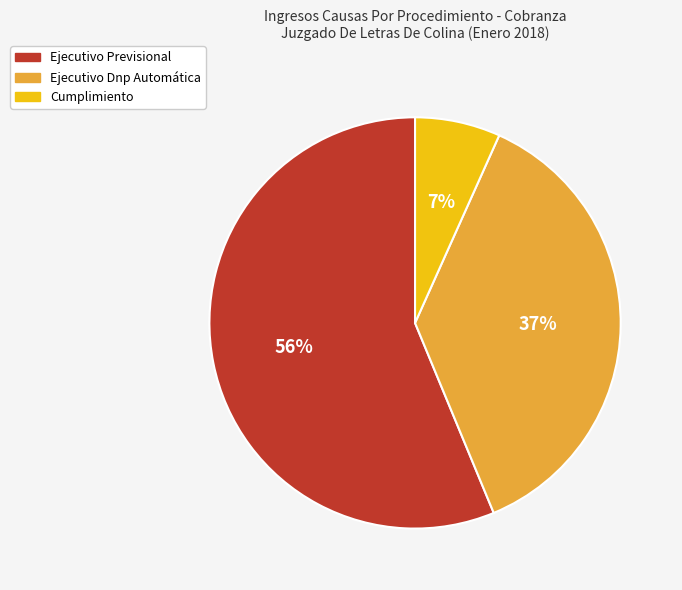

Which category has the smallest portion of the pie?

Cumplimiento